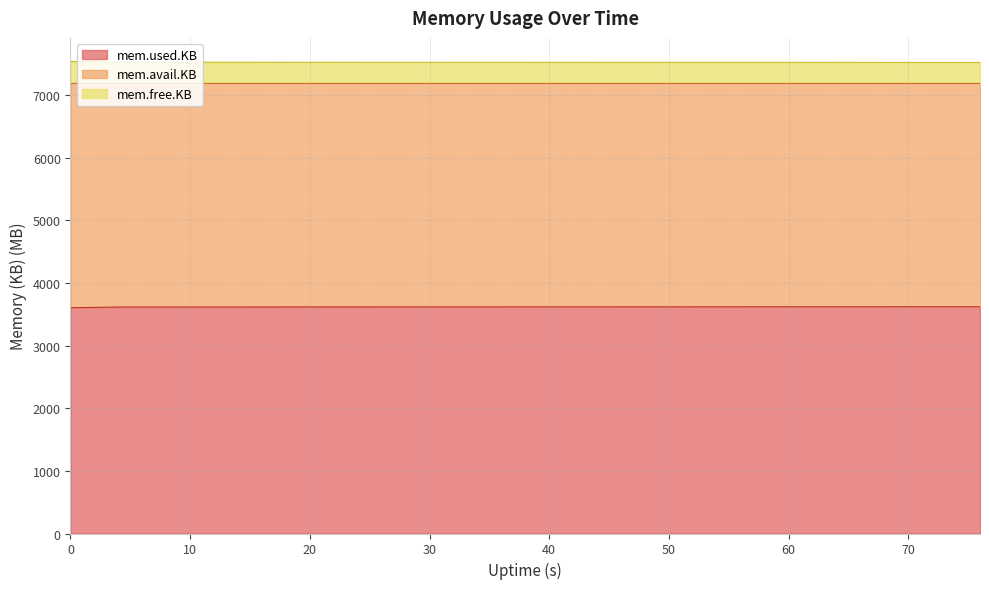

What is the average value of the mem.used.KB series?

3616.5